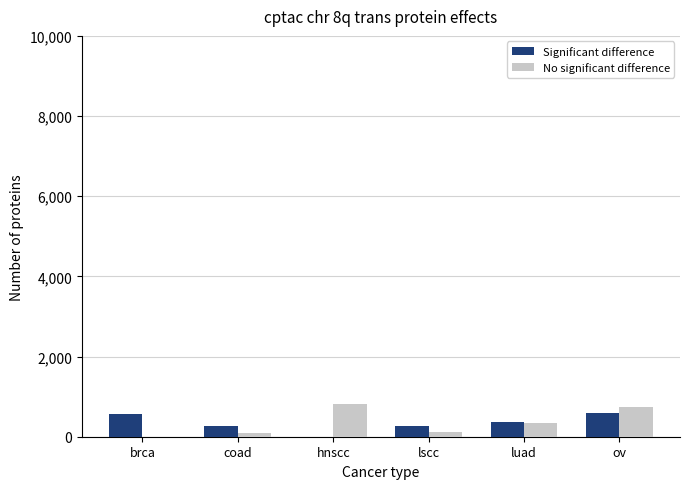

How many groups of bars are there?

6